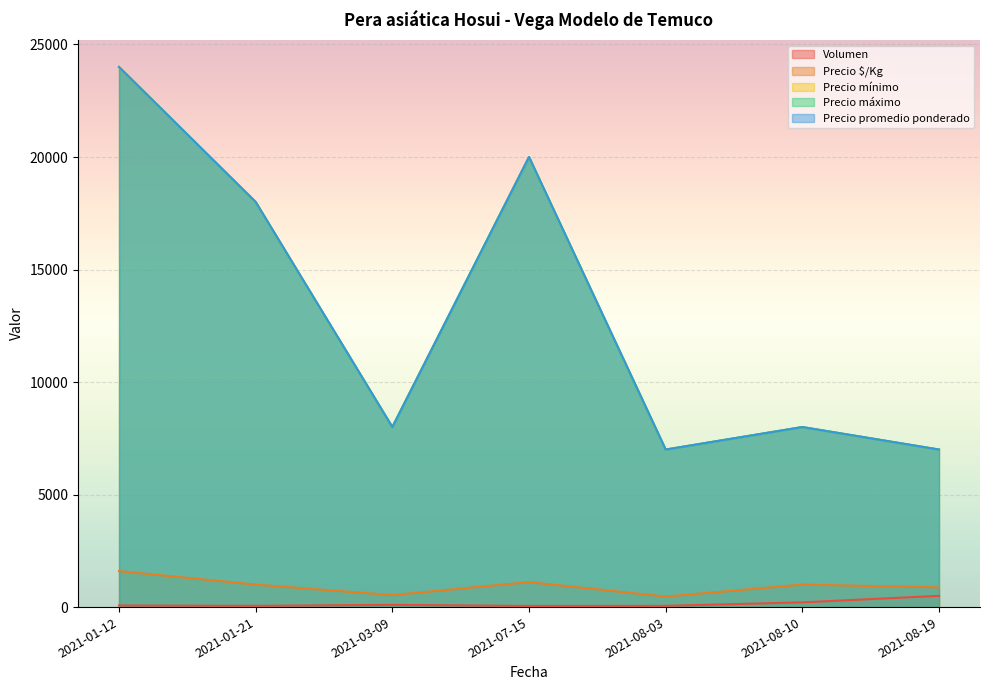

What is the spread (max minus min) of values at 2021-07-15?

19950